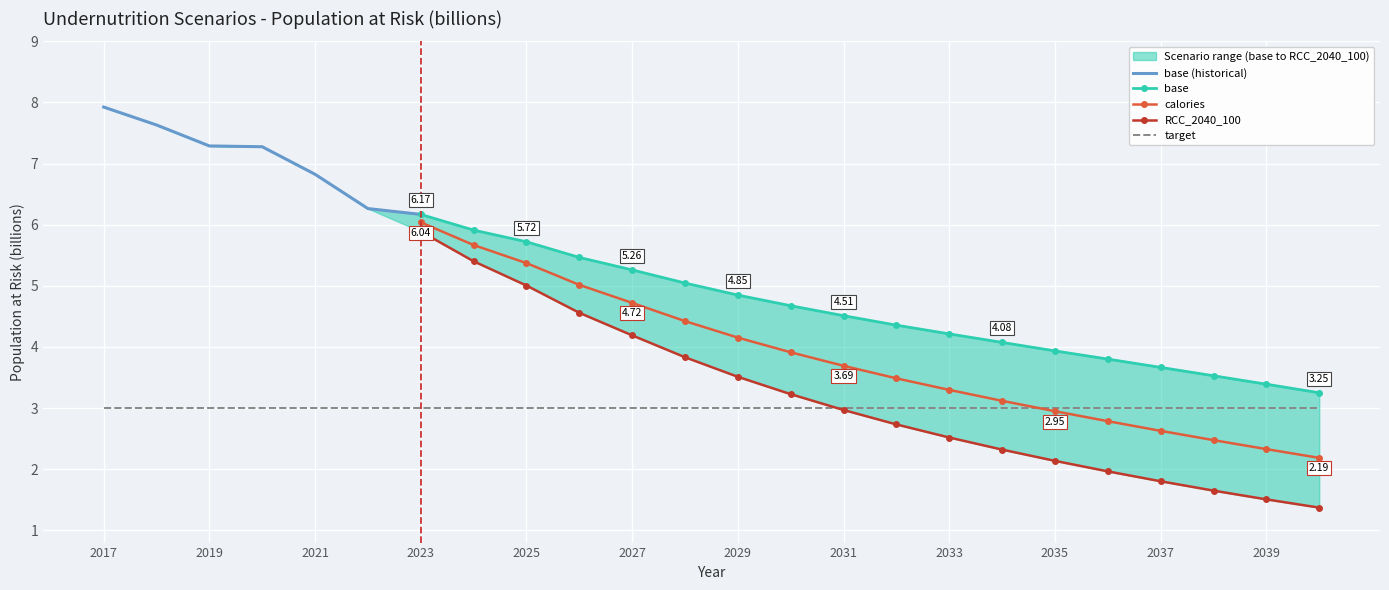

How many lines are shown in the chart?

4